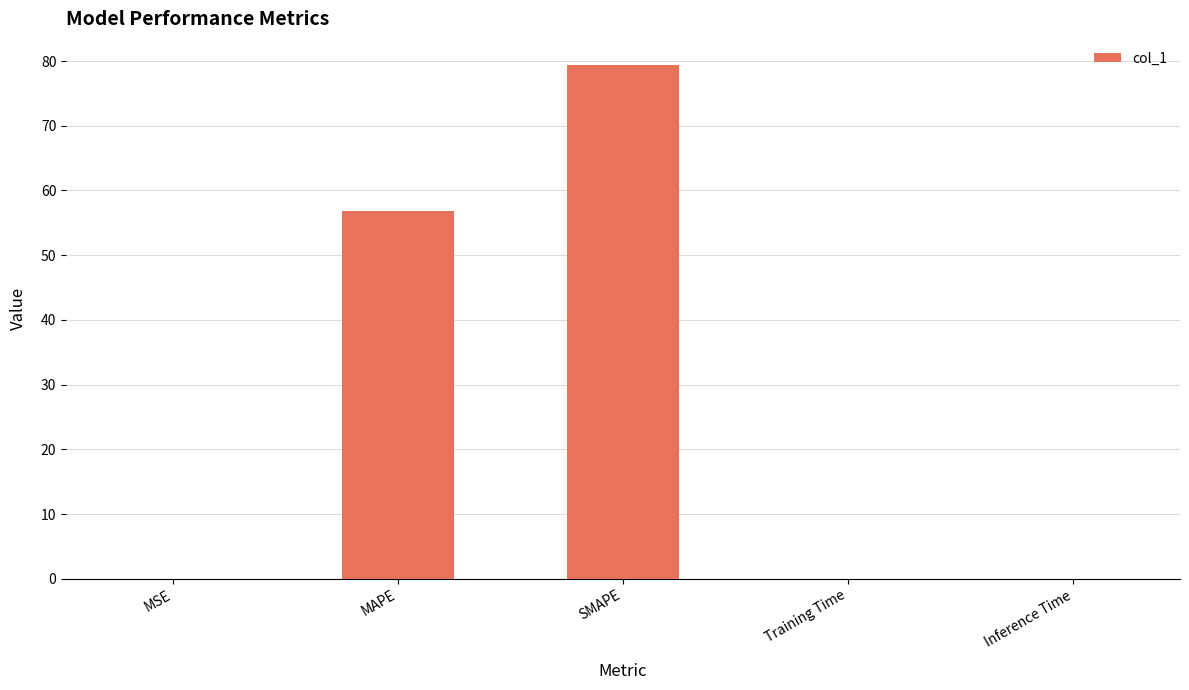

Where is the data nearest to the value 39?

MAPE